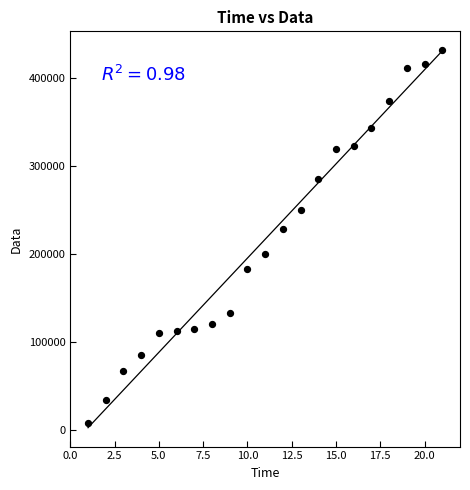

What Y value in the scatter plot is closest to 219940?

228936